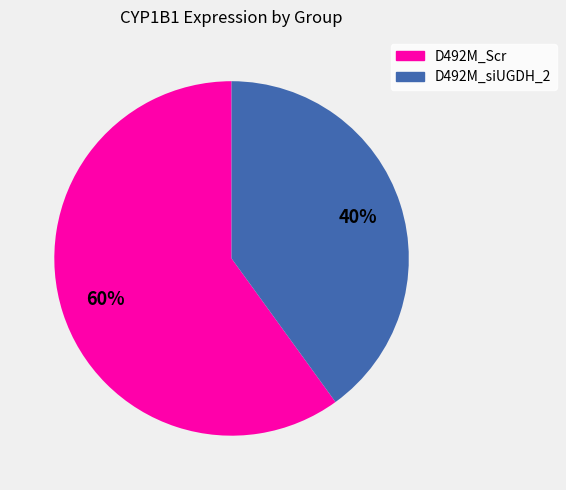

To the nearest percent, what is the difference between the largest and smallest slice percentages?

20%